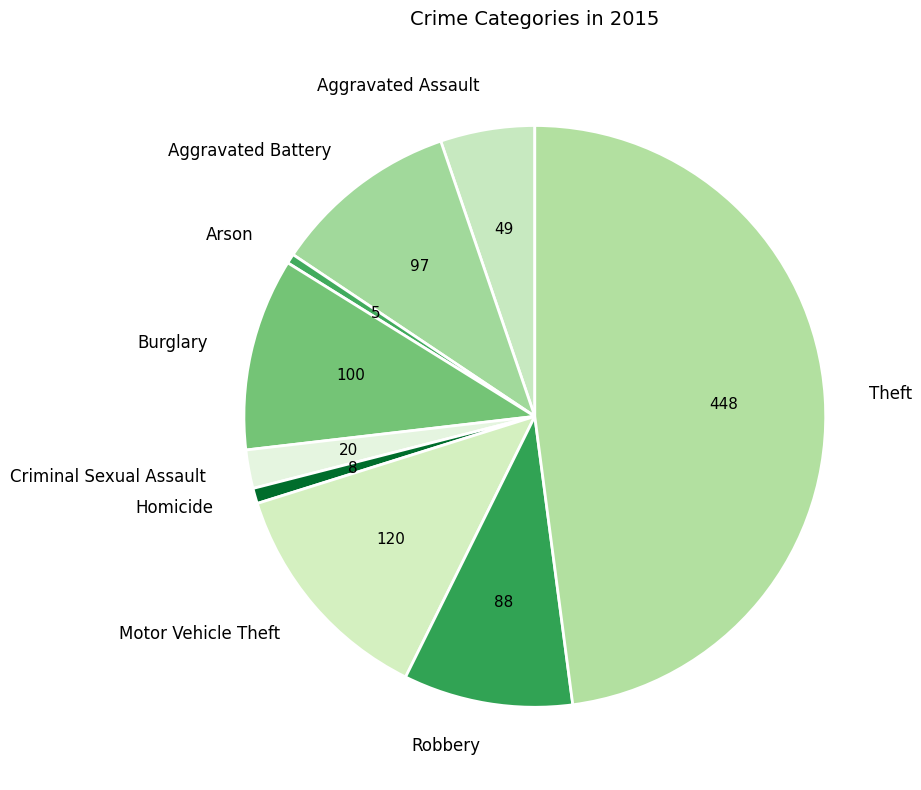

Is there any slice that represents more than half of the pie?

No